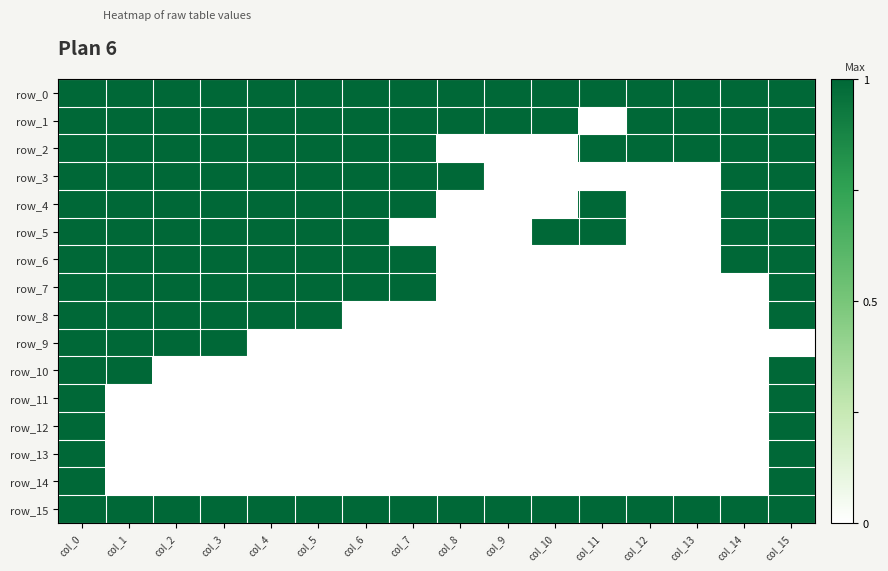

At which label does row_7 reach its minimum?

col_8